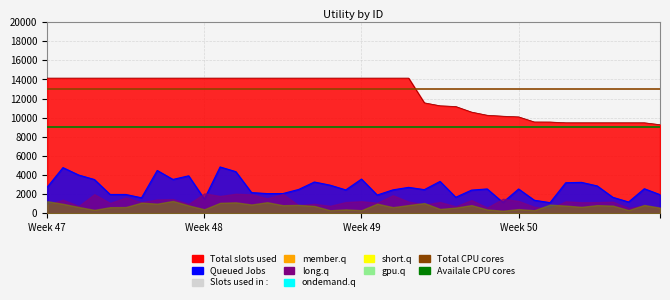

True or false: Availale CPU cores has more than 1 interior local peaks.

False